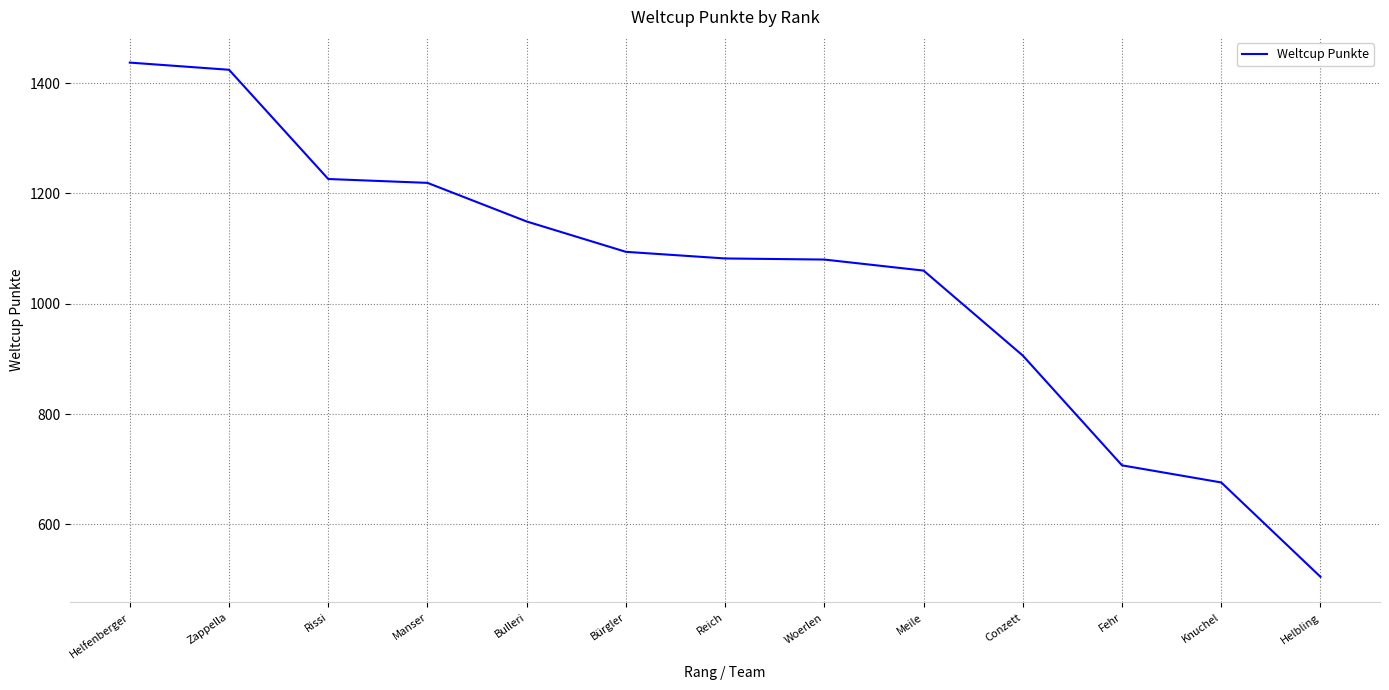

Where does the data first go above 1082?

Helfenberger